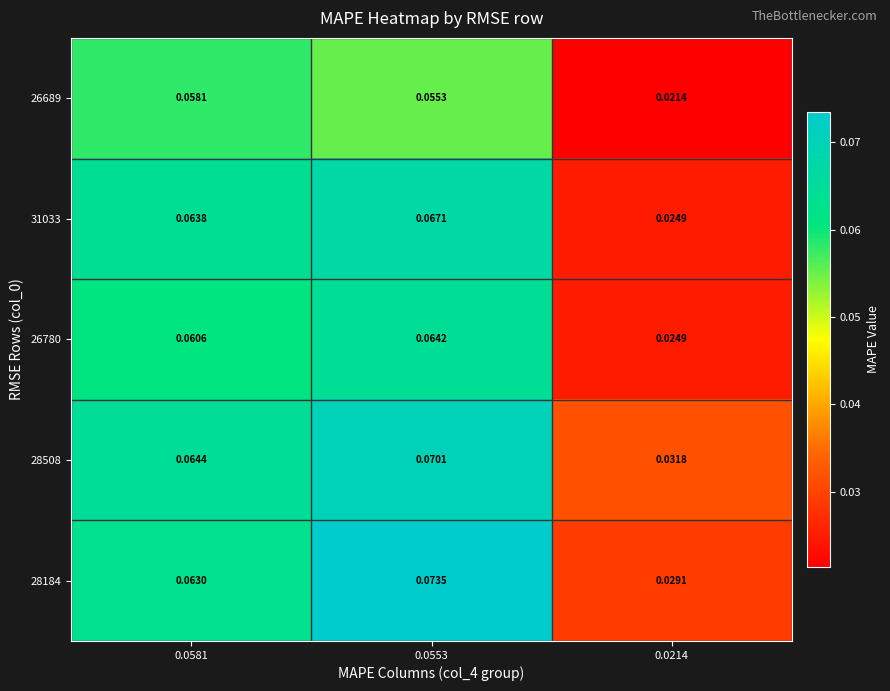

How many series are shown in this chart?

5